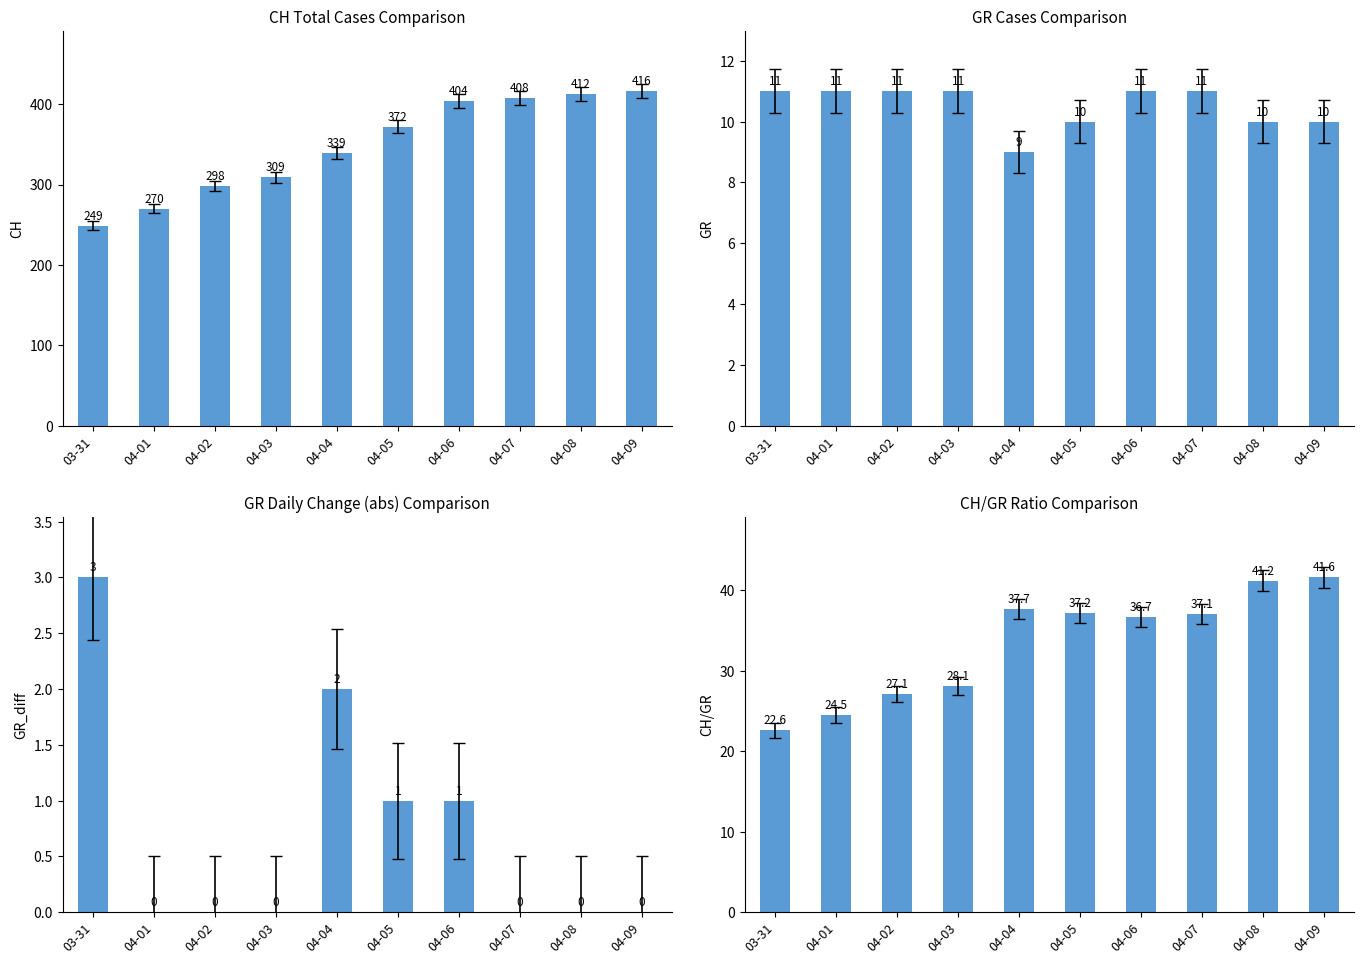

Which label corresponds to the largest value in the chart?

04-09